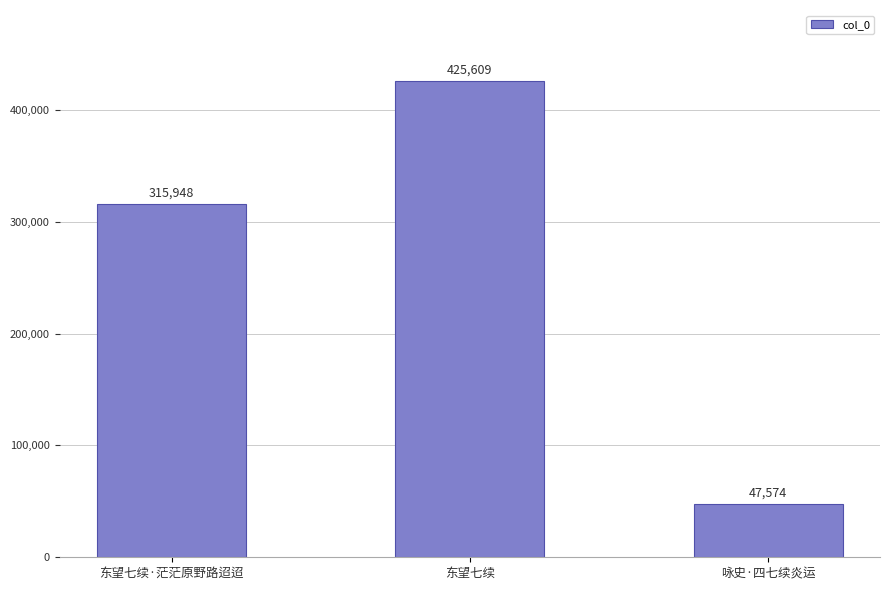

What is the greatest value displayed?

425609